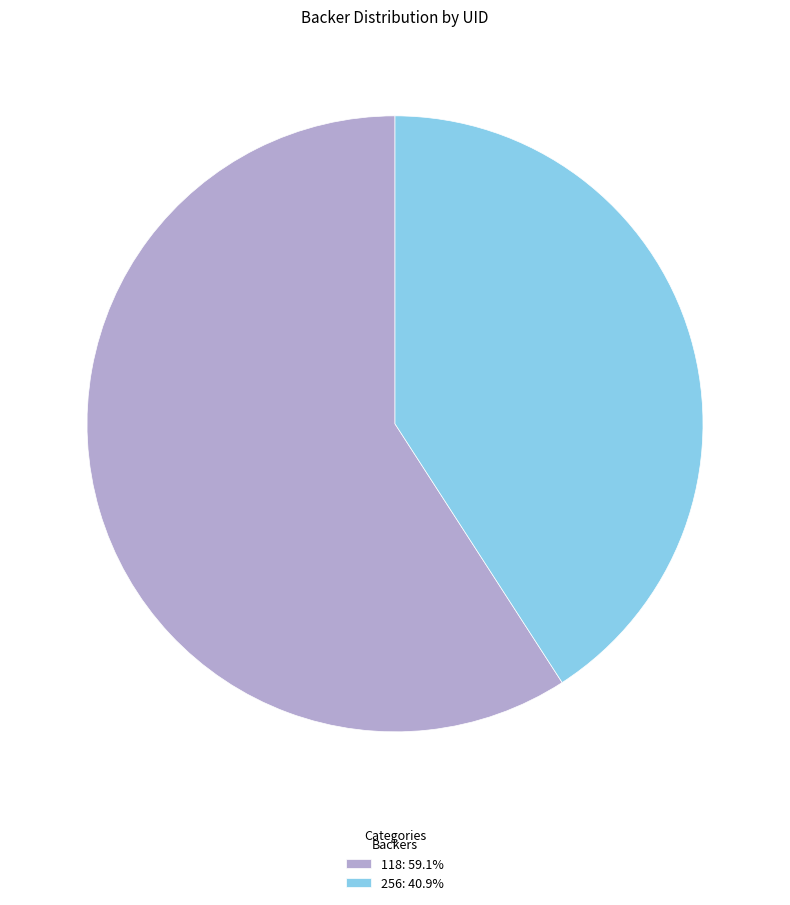

How many segments does this pie chart have?

2